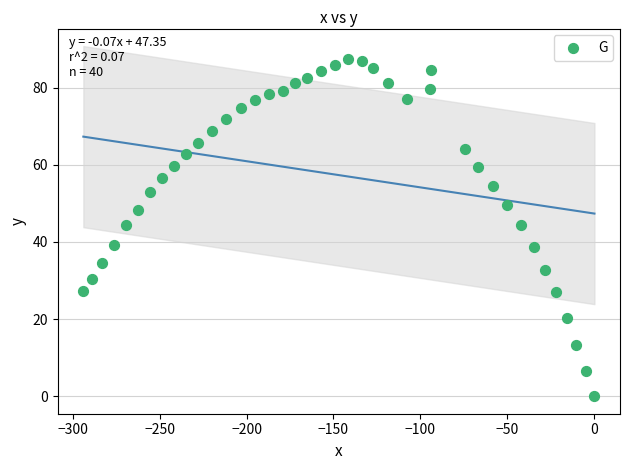

What is the range of Y values (max minus min)?

87.4